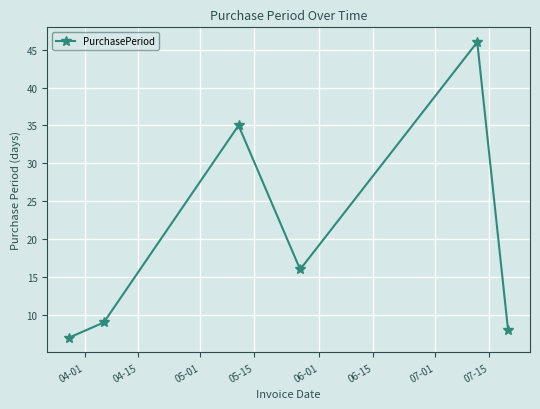

What is the smallest value displayed?

7